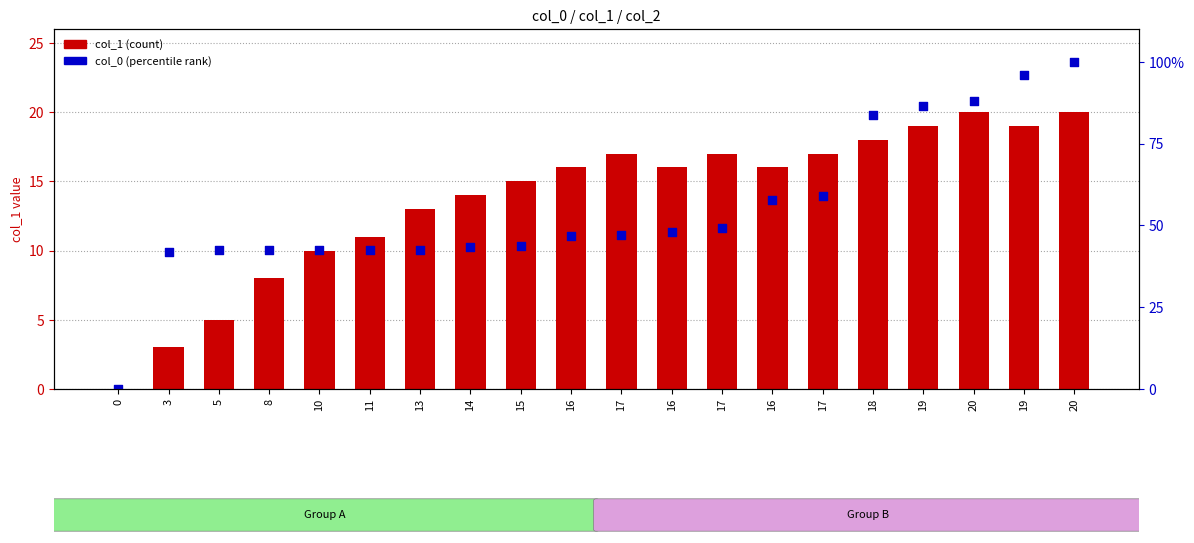

Which series has the largest total across all categories?

col_0 (percentile rank)